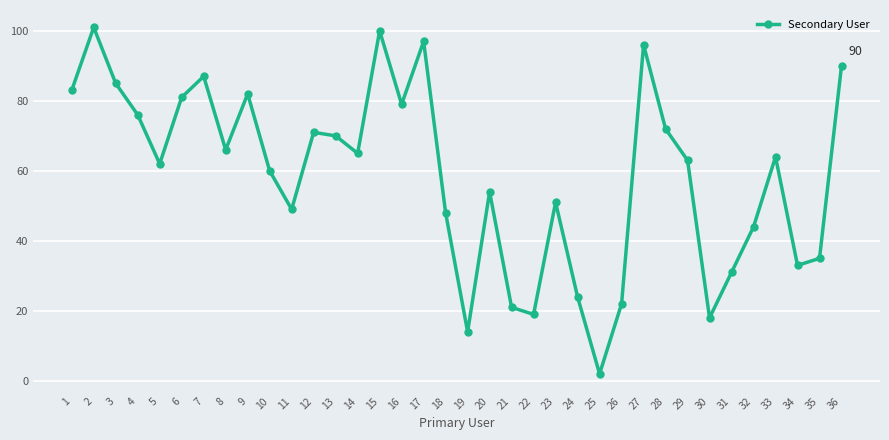

At which label is the value closest to 51?

23